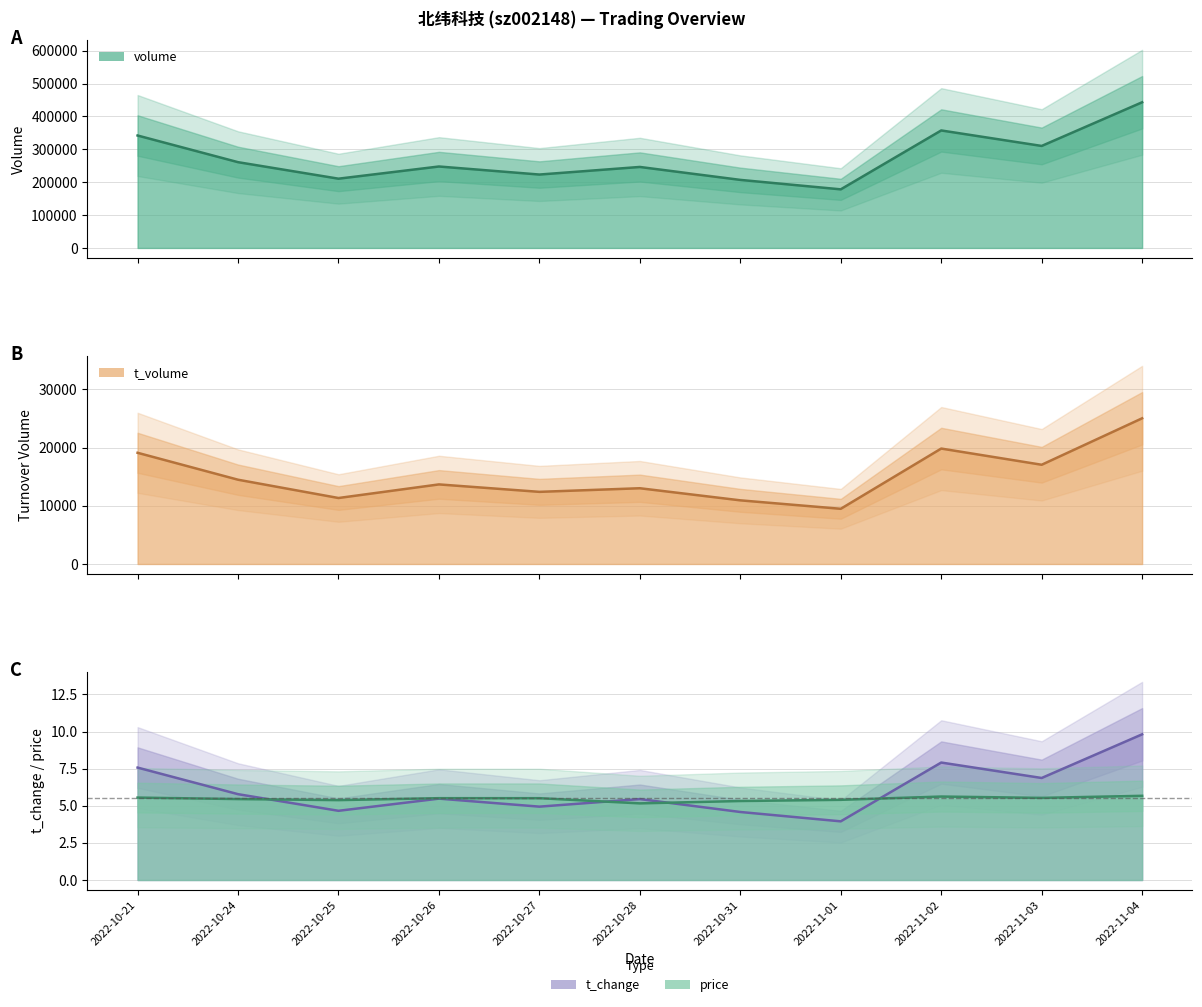

How many lines are shown in the chart?

4